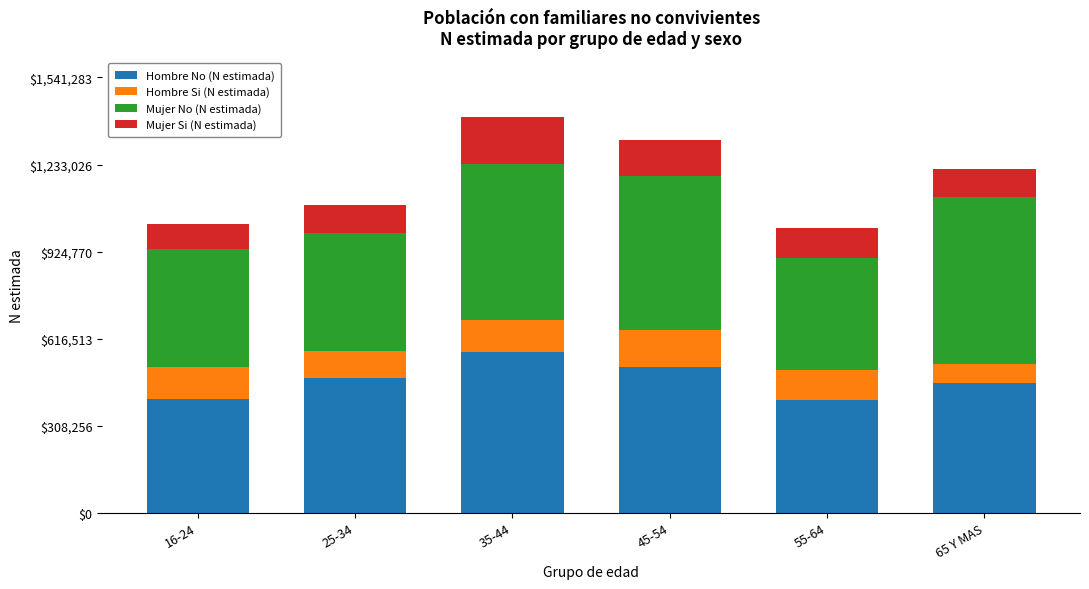

What is the total value across all series at 25-34?

1090177